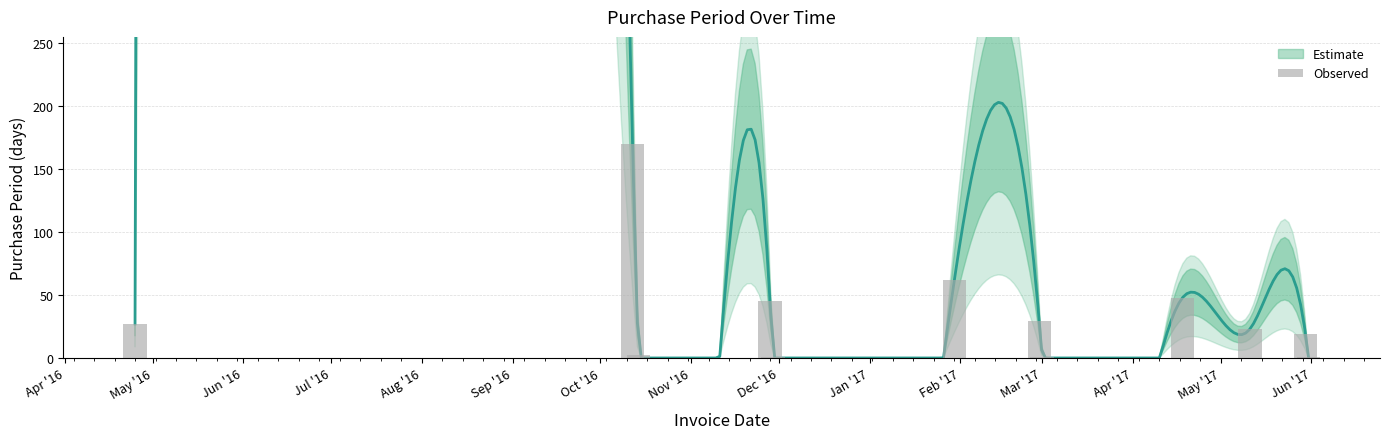

What is the value of the 11th bar from the left?

19